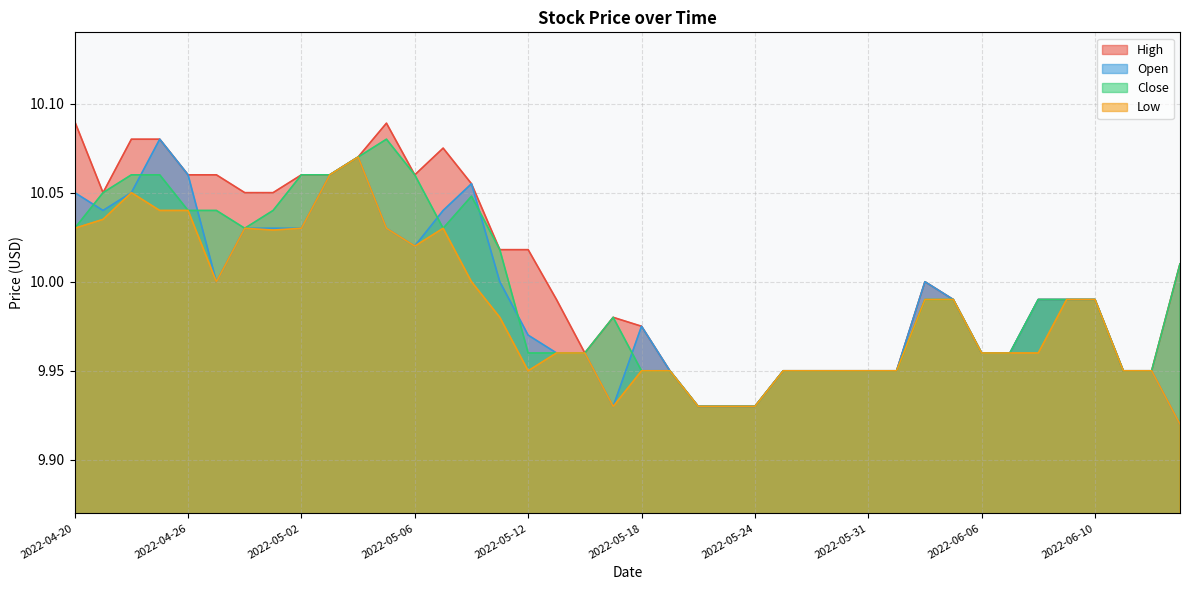

The value of Open at 2022-04-26 is 10.1. True or false?

True